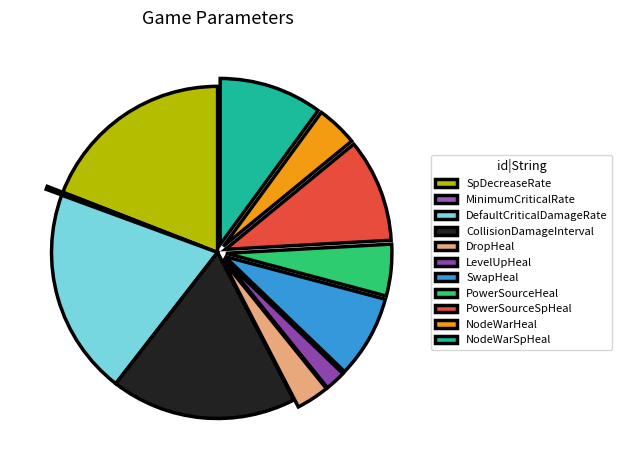

Combined, do LevelUpHeal and MinimumCriticalRate account for over 50%?

No